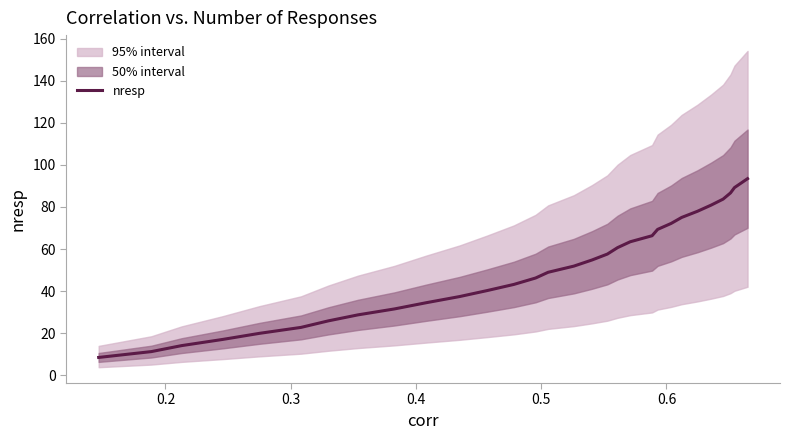

What is the lowest value of the nresp series?

8.5